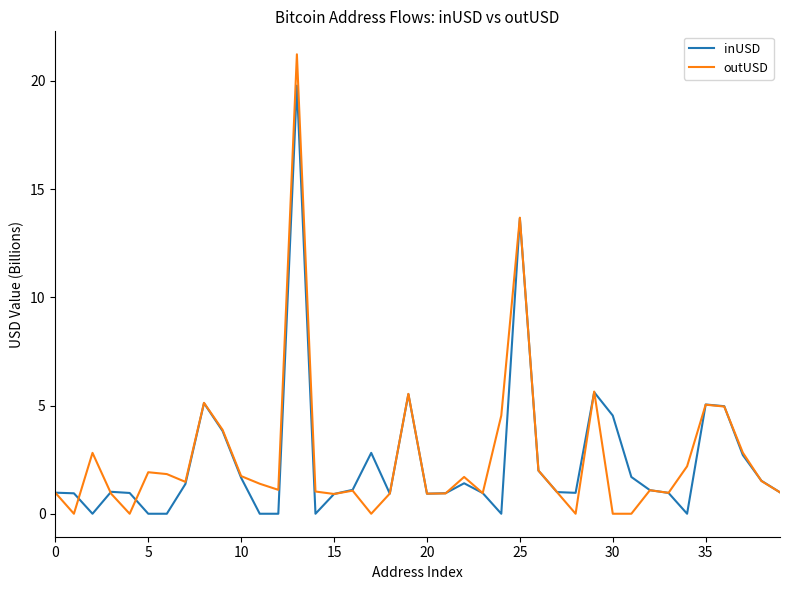

Which series has the widest spread of values?

outUSD